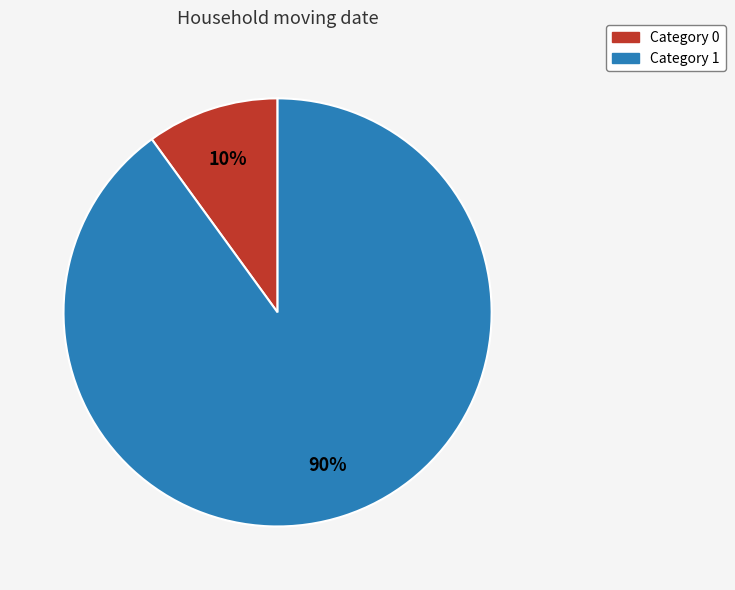

Count the number of slices in the pie.

2